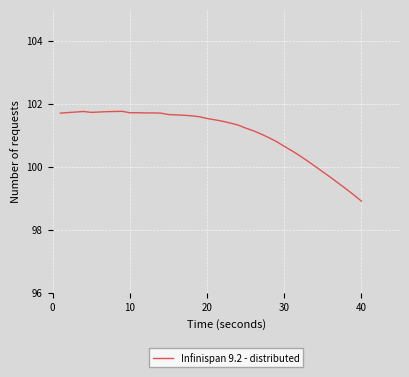

What is the minimum value shown in the chart?

98.9